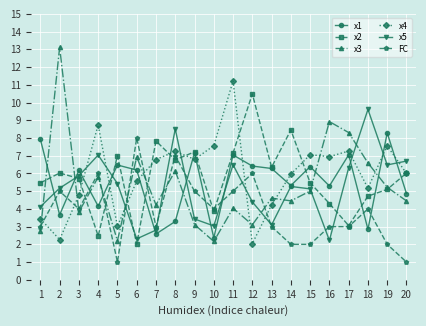

What are all the series names shown in the legend?

x1, x2, x3, x4, x5, FC